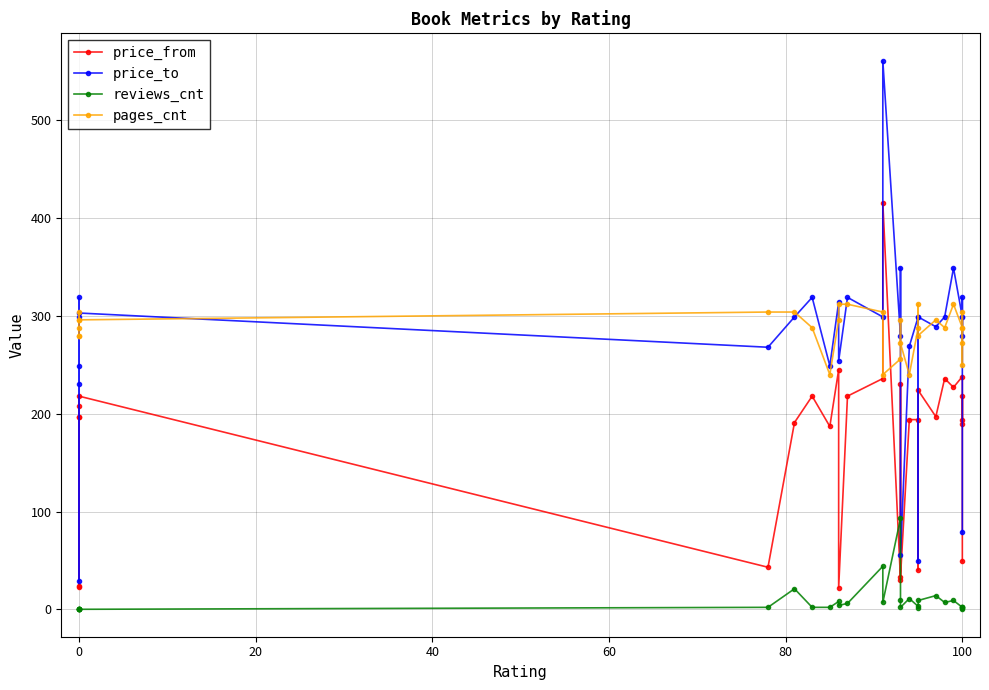

Does the chart have visible grid lines?

Yes